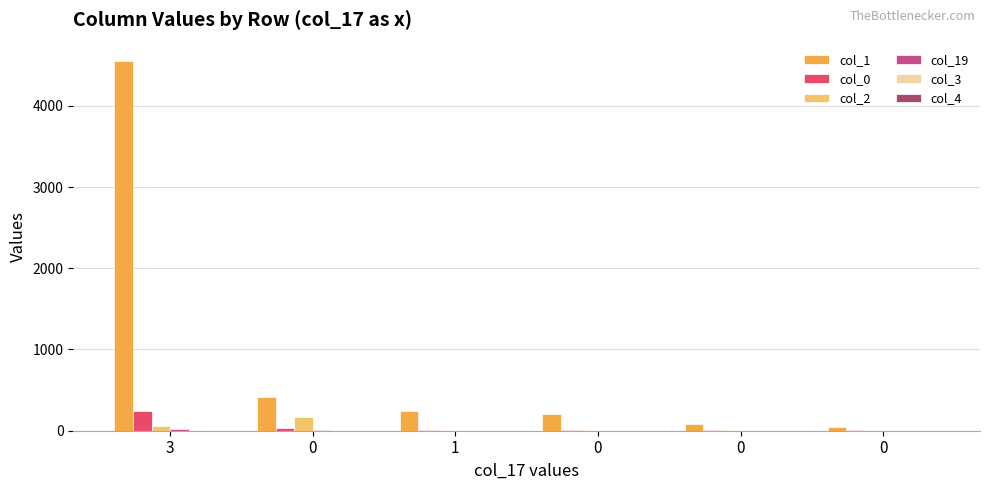

How many groups of bars are there?

6